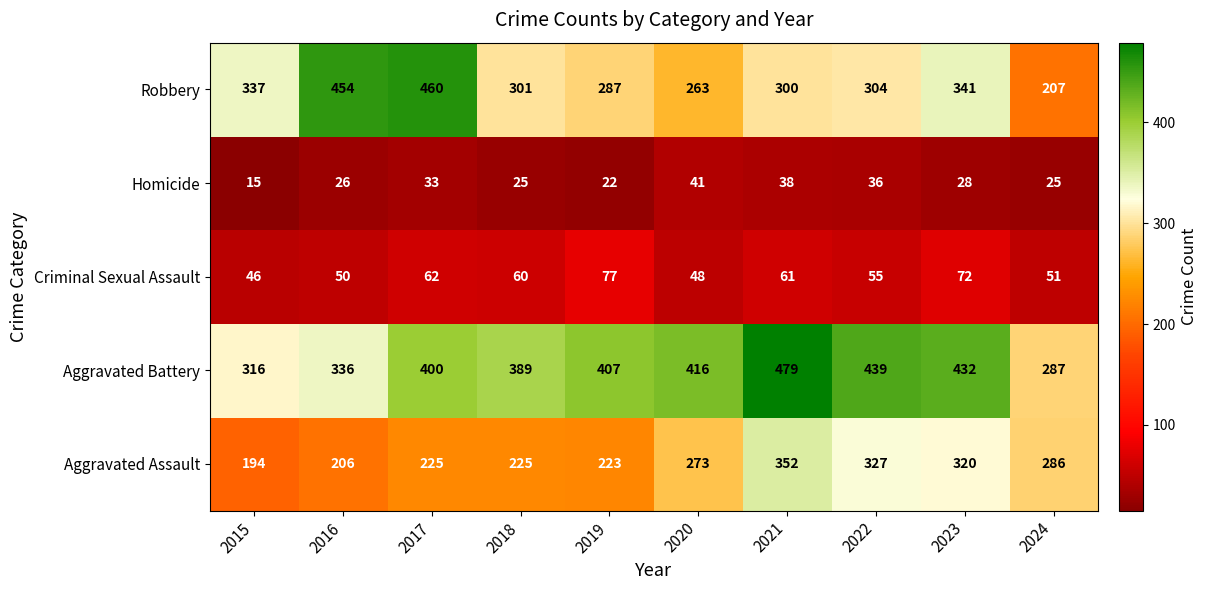

Where is Aggravated Battery nearest to the value 383?

2018